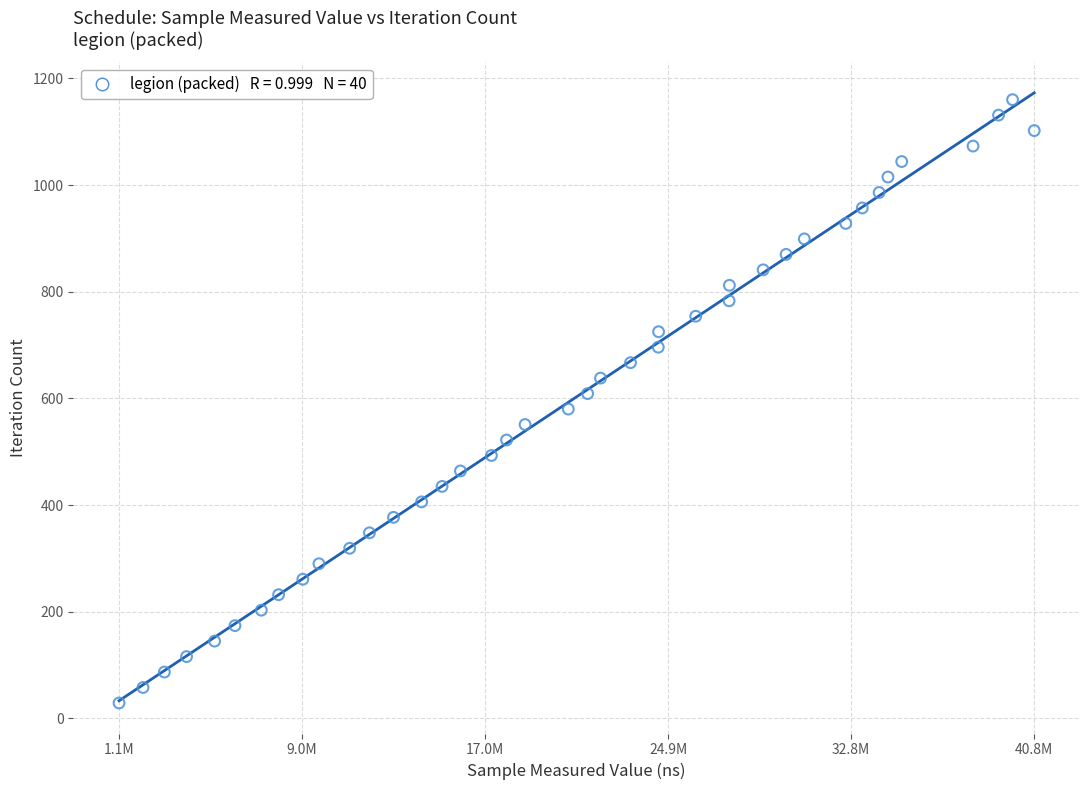

What is the range of Y values (max minus min)?

1131